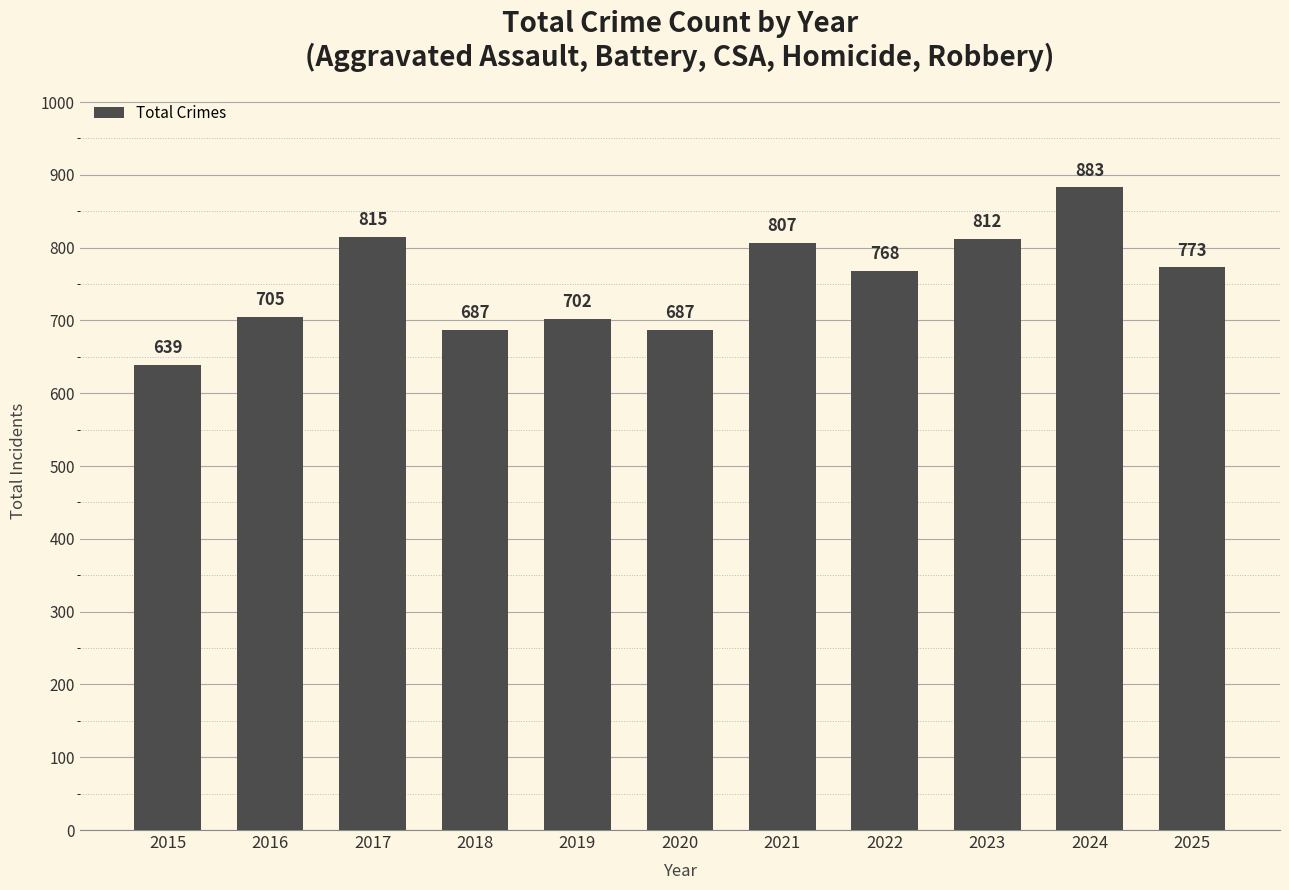

What is the value of the 4th bar from the left?

687